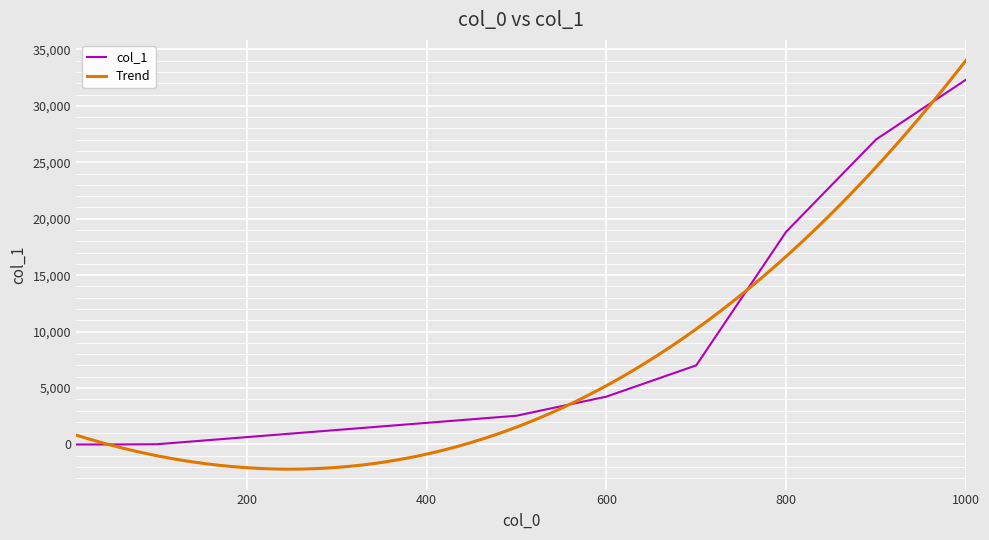

The value at 800 is 30633. True or false?

False